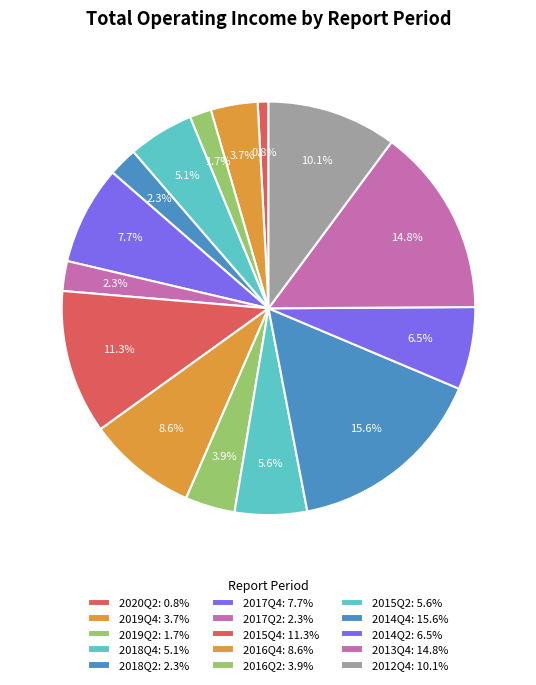

What percentage is the 2018Q2 slice, to the nearest percent?

2%